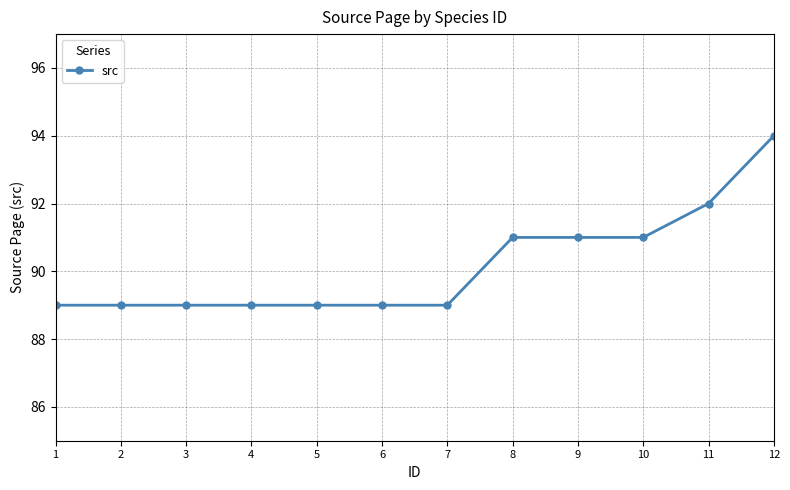

True or false: the data shows 89 at 5.

True